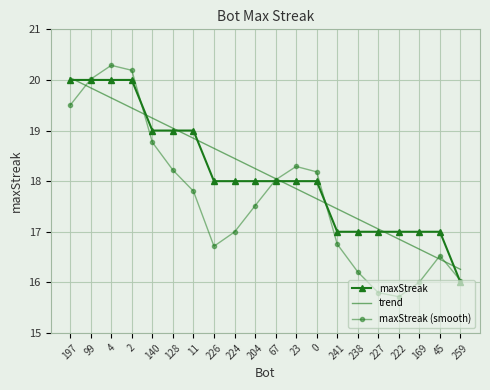

Is it true that maxStreak (smooth) equals 15.7 at 222?

True